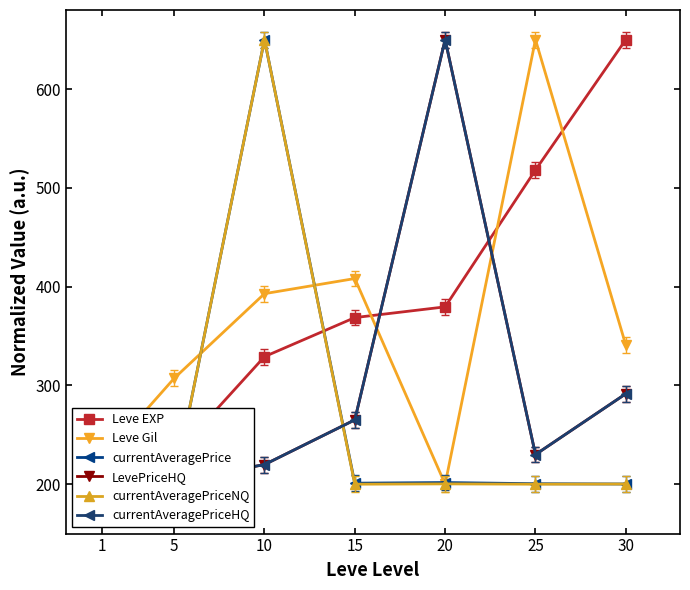

Reading left to right, transcribe all the data shown in this chart.

Leve EXP: 200.0	228.5	329.1	368.6	379.5	518.0	650.0
Leve Gil: 224.5	307.1	392.9	408.2	200.0	650.0	340.8
currentAveragePrice: 200.0	200.1	650.0	201.0	201.7	200.5	200.2
LevePriceHQ: 200.0	203.2	219.8	265.1	650.0	230.0	291.5
currentAveragePriceNQ: 200.0	200.1	650.0	200.0	200.3	200.0	200.2
currentAveragePriceHQ: 200.0	203.2	219.8	265.1	650.0	230.0	291.5